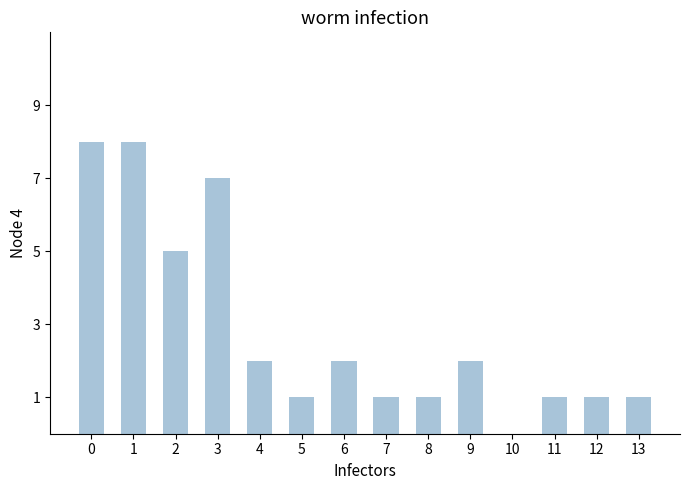

The chart shows a value of 0 at 10. True or false?

True